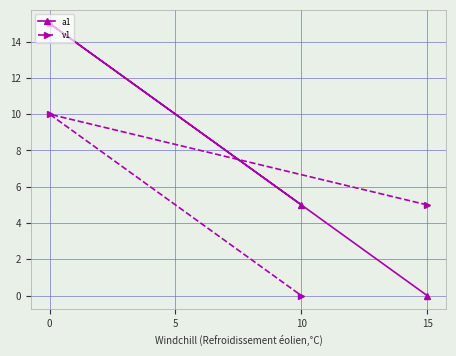

Reading left to right, transcribe all the data shown in this chart.

a1: 0=15	10=5	15=0
v1: 0=10	10=0	15=5